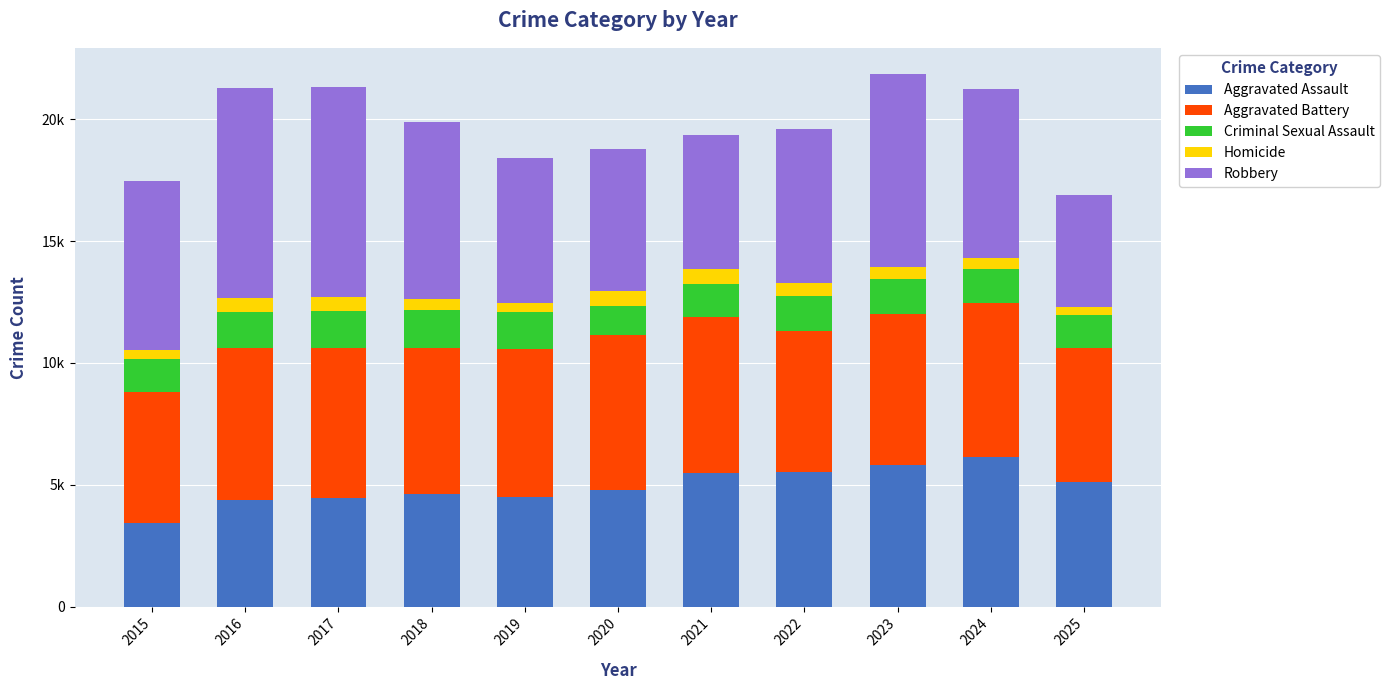

Where is Aggravated Assault nearest to the value 4782?

2020